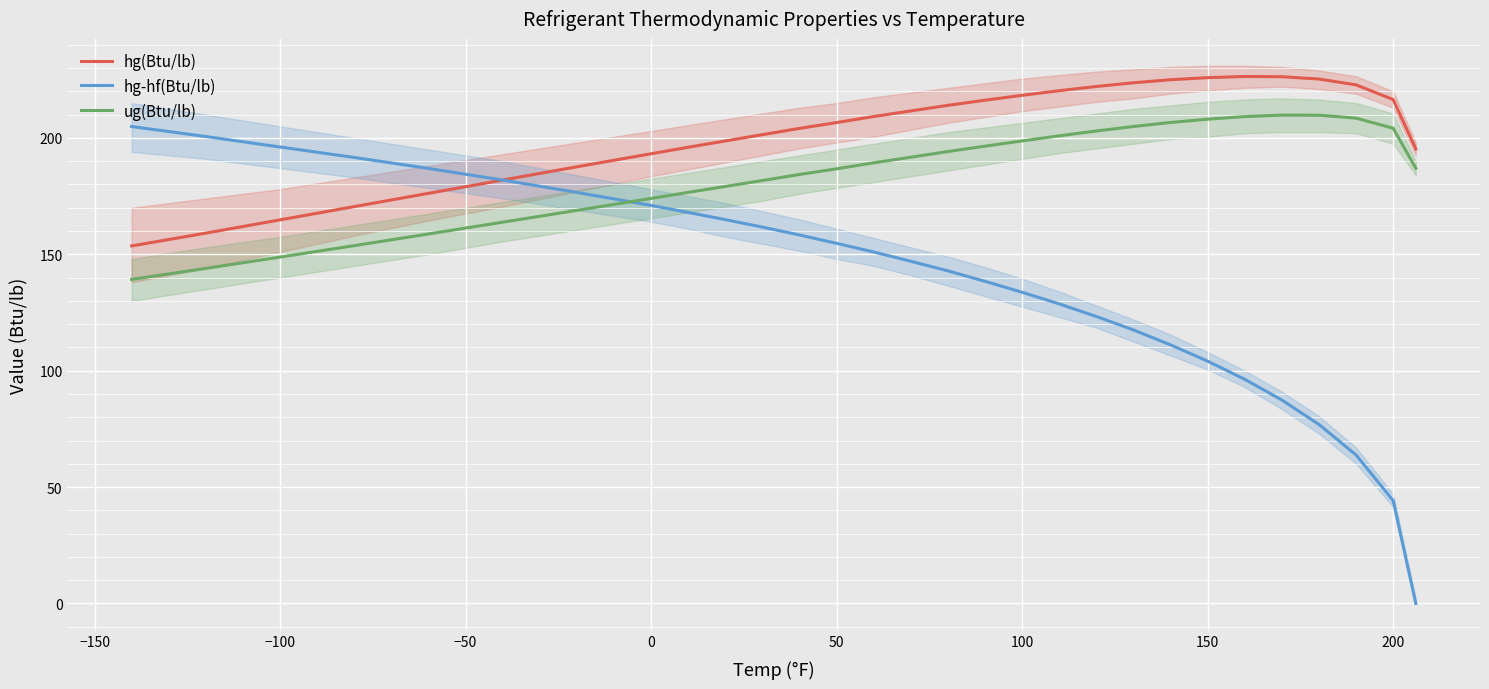

What is the maximum value for hg(Btu/lb)?

226.4